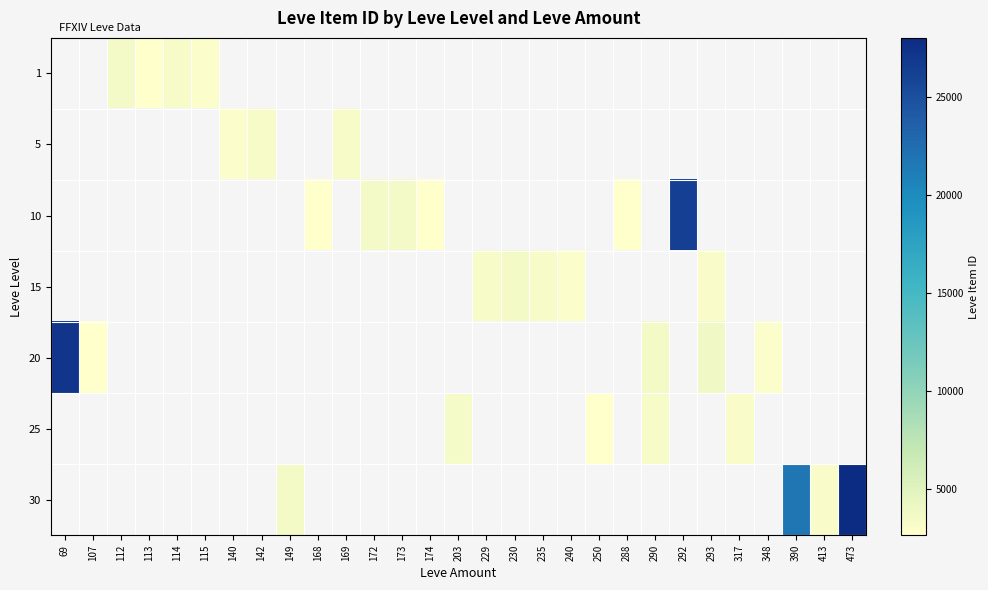

What is the greatest value displayed?

27990.0